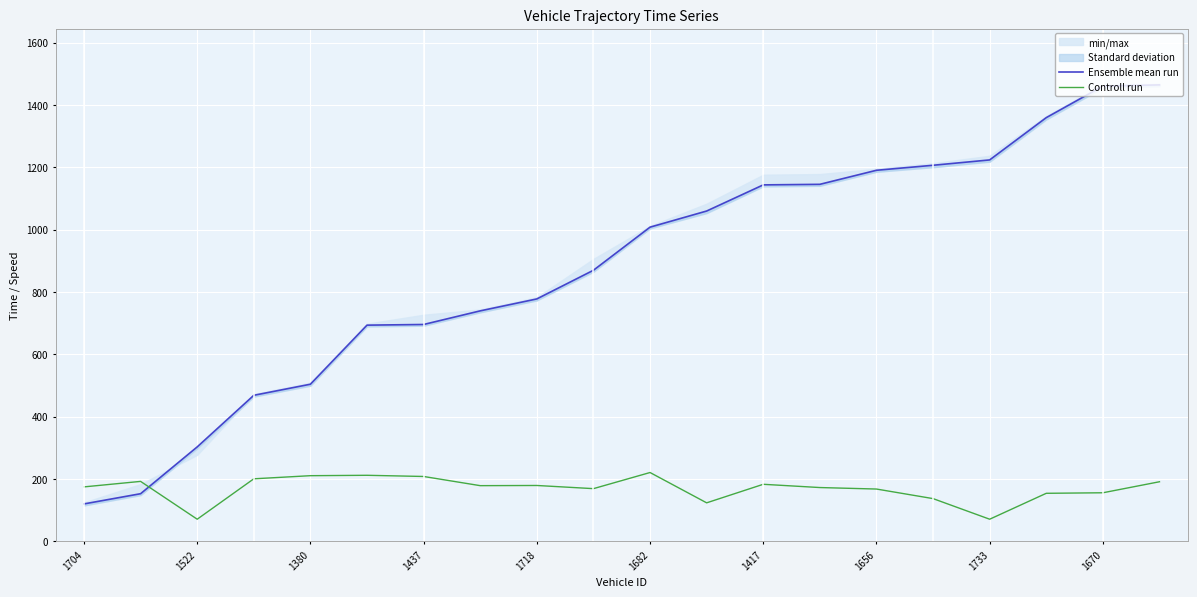

What is the maximum value for Controll run?

220.3